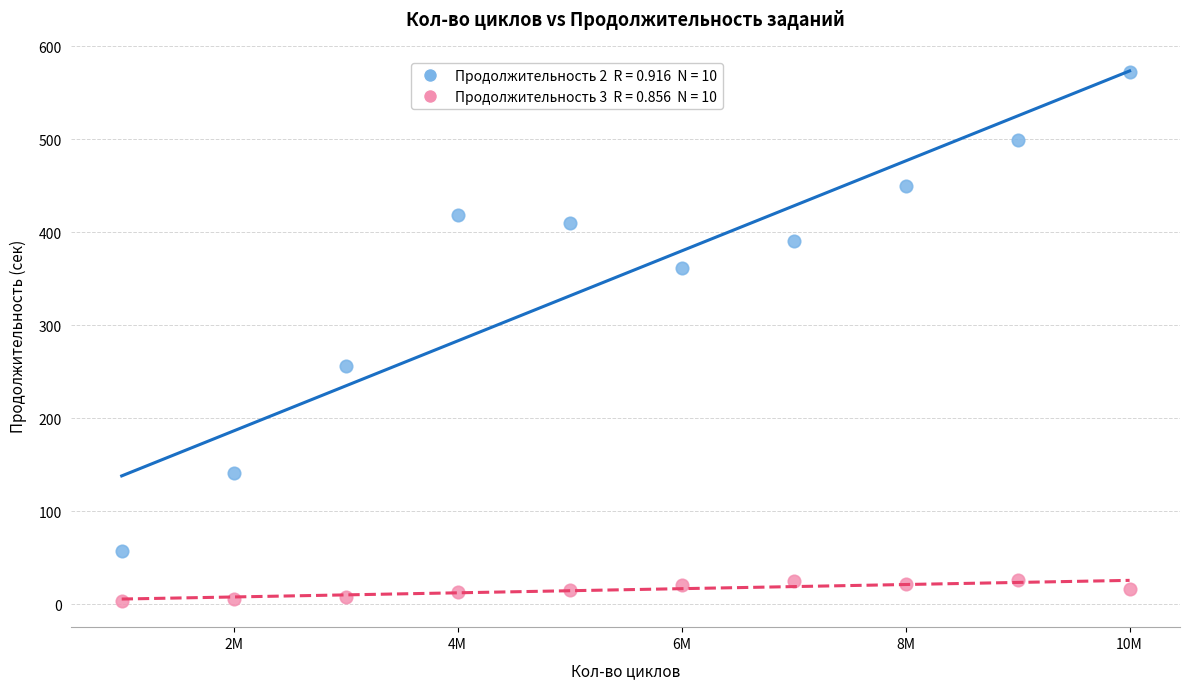

Across all series, what Y value is closest to 288?

256